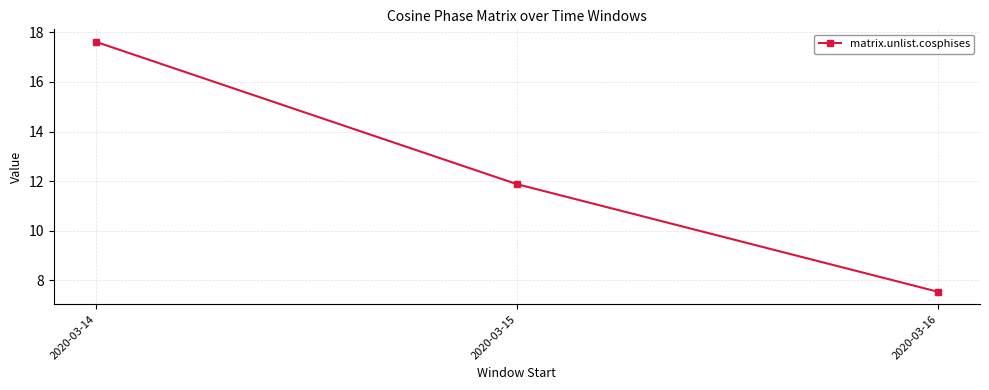

What is the sum of all values?

37.0